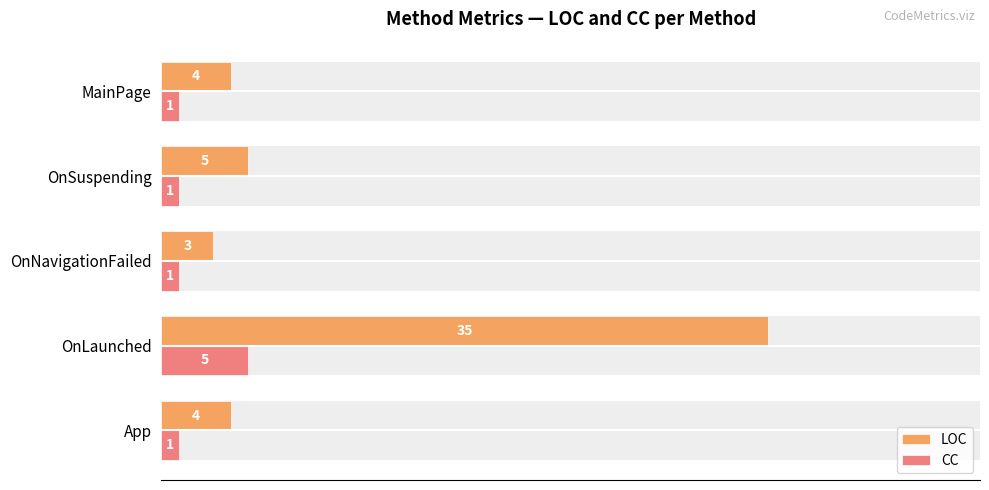

What is the average value of the CC series?

2